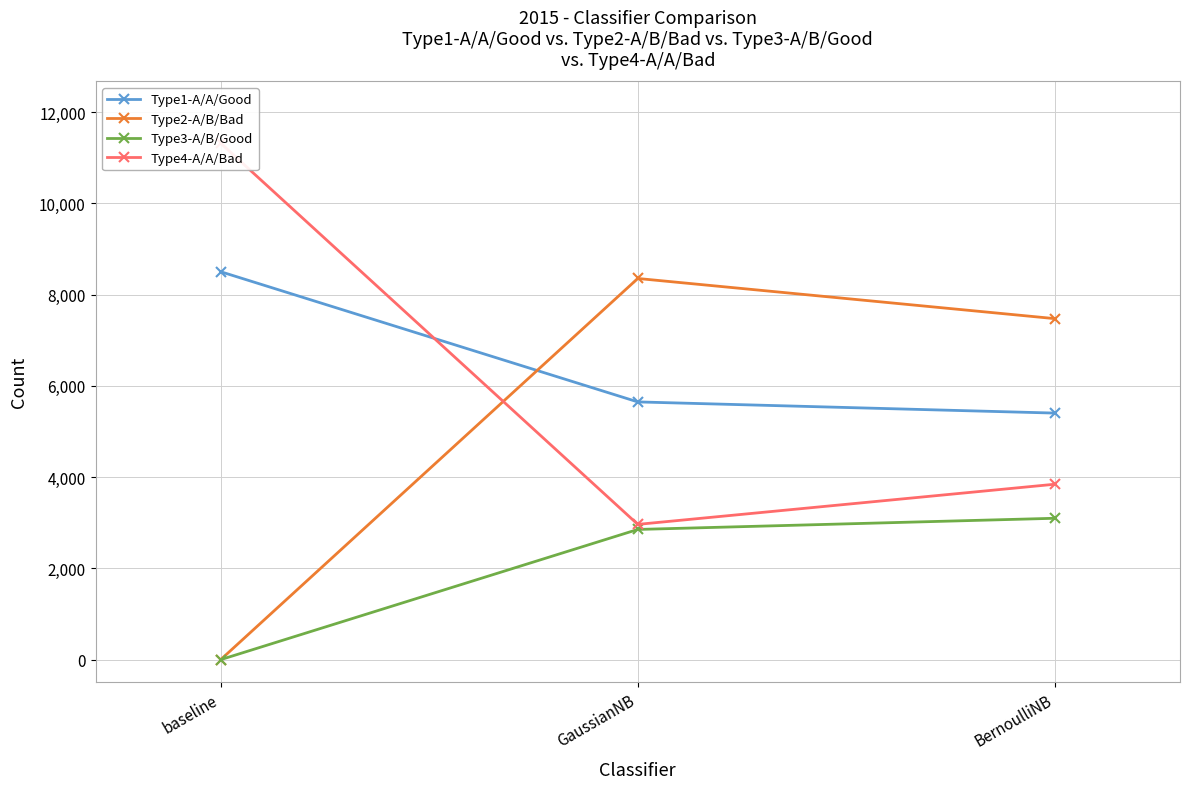

Count the number of data series in this chart.

4